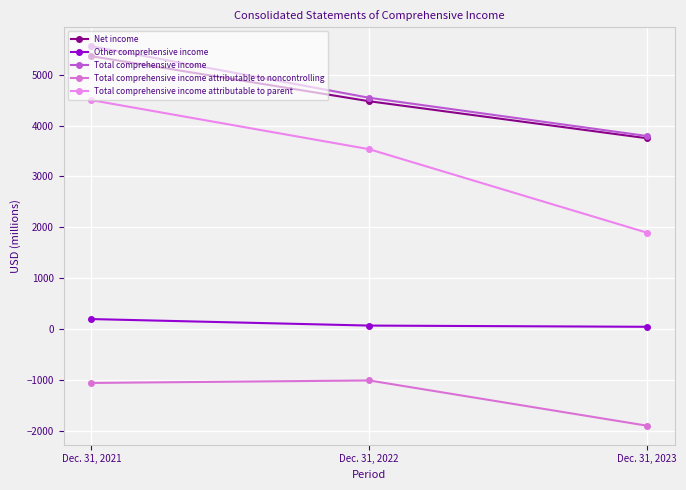

Which category has the highest value across all series?

Dec. 31, 2021